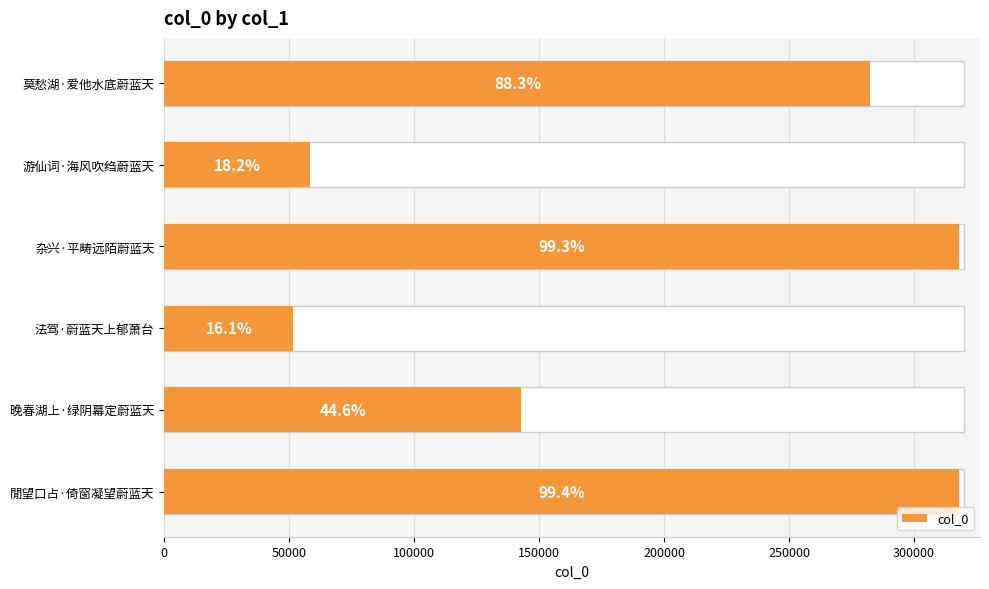

Reading right to left, transcribe all the data shown in this chart.

282503	58351	317812	51584	142751	317947